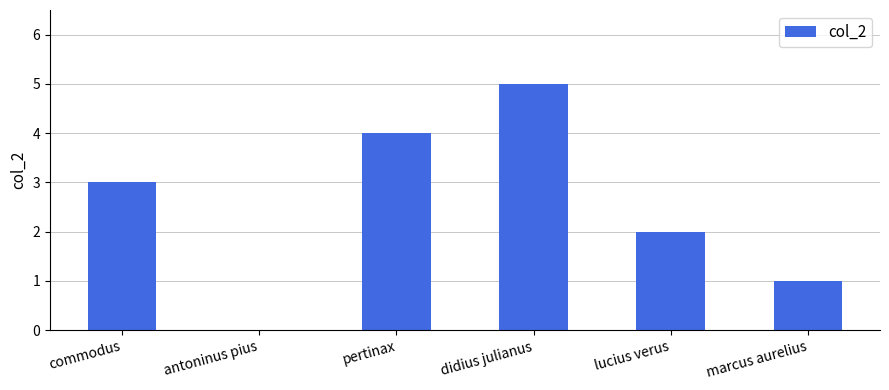

What value does the data have at pertinax?

4